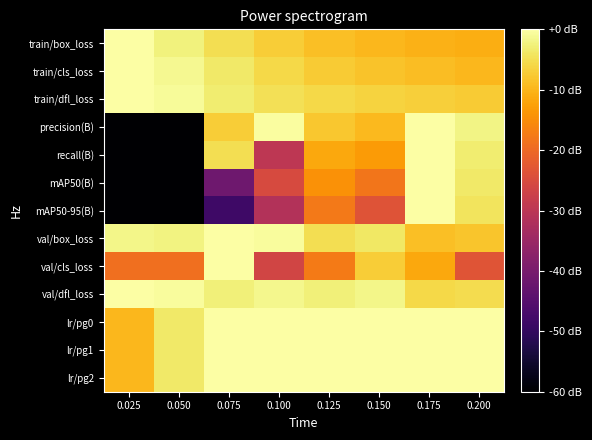

Reading left to right, extract all data points from this chart.

train/box_loss: 0.025=0.0	0.050=-2.4	0.075=-5.0	0.100=-7.2	0.125=-8.8	0.150=-9.8	0.175=-10.5	0.200=-11.0
train/cls_loss: 0.025=0.0	0.050=-1.3	0.075=-3.6	0.100=-5.7	0.125=-7.4	0.150=-8.4	0.175=-9.1	0.200=-9.7
train/dfl_loss: 0.025=0.0	0.050=-0.9	0.075=-3.1	0.100=-4.9	0.125=-5.8	0.150=-6.5	0.175=-6.9	0.200=-7.3
precision(B): 0.025=-120.0	0.050=-120.0	0.075=-7.1	0.100=-0.4	0.125=-7.9	0.150=-9.6	0.175=0.0	0.200=-2.0
recall(B): 0.025=-120.0	0.050=-120.0	0.075=-5.1	0.100=-29.7	0.125=-11.6	0.150=-13.3	0.175=0.0	0.200=-3.1
mAP50(B): 0.025=-120.0	0.050=-120.0	0.075=-41.4	0.100=-25.1	0.125=-14.3	0.150=-18.1	0.175=0.0	0.200=-3.6
mAP50-95(B): 0.025=-120.0	0.050=-120.0	0.075=-48.4	0.100=-31.2	0.125=-17.6	0.150=-23.6	0.175=0.0	0.200=-4.3
val/box_loss: 0.025=-1.7	0.050=-2.1	0.075=0.0	0.100=-0.6	0.125=-5.1	0.150=-3.9	0.175=-8.8	0.200=-8.0
val/cls_loss: 0.025=-19.1	0.050=-19.1	0.075=0.0	0.100=-26.3	0.125=-17.4	0.150=-7.1	0.175=-11.7	0.200=-23.2
val/dfl_loss: 0.025=0.0	0.050=-0.5	0.075=-2.6	0.100=-1.4	0.125=-2.8	0.150=-1.9	0.175=-5.7	0.200=-5.3
lr/pg0: 0.025=-9.8	0.050=-3.7	0.075=-0.1	0.100=0.0	0.125=-0.0	0.150=-0.1	0.175=-0.1	0.200=-0.1
lr/pg1: 0.025=-9.8	0.050=-3.7	0.075=-0.1	0.100=0.0	0.125=-0.0	0.150=-0.1	0.175=-0.1	0.200=-0.1
lr/pg2: 0.025=-9.8	0.050=-3.7	0.075=-0.1	0.100=0.0	0.125=-0.0	0.150=-0.1	0.175=-0.1	0.200=-0.1